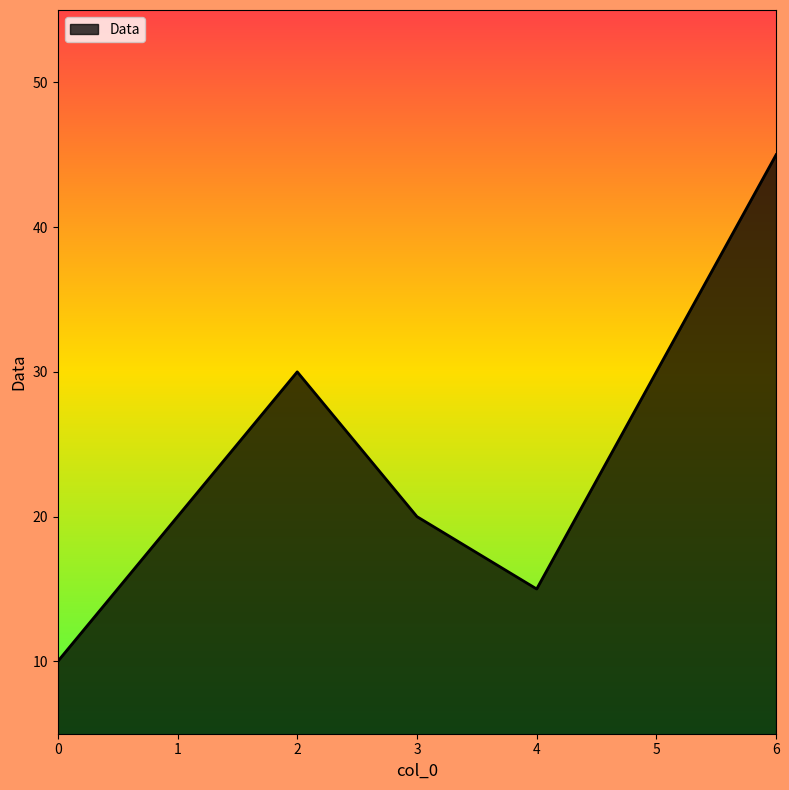

Reading left to right, extract all data points from this chart.

10	20	30	20	15	30	45